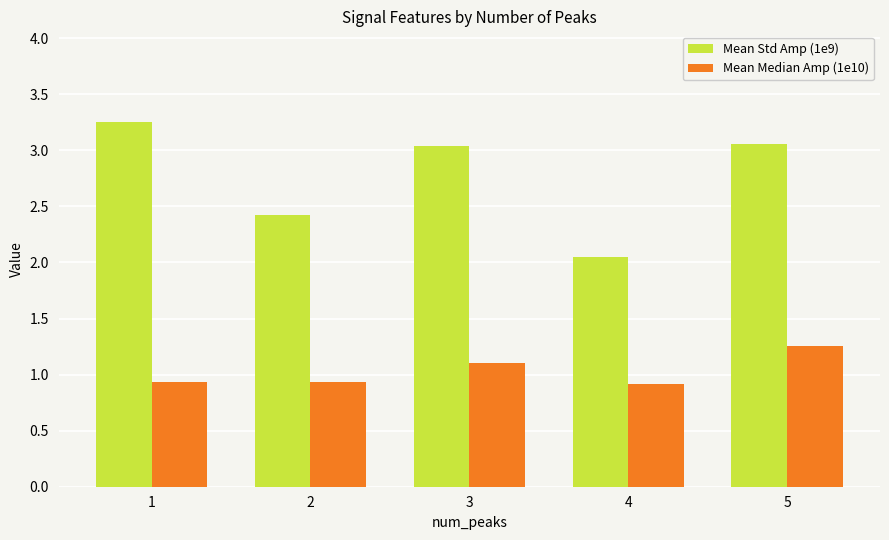

Rank the series by their maximum value, from highest to lowest.

Mean Std Amp (1e9), Mean Median Amp (1e10)